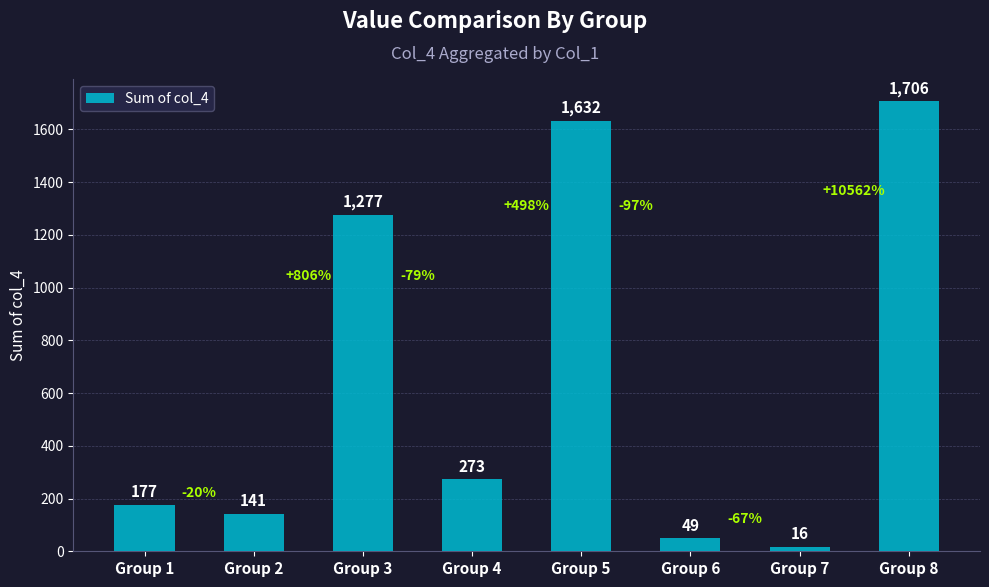

Reading left to right, what are all the values shown in this chart?

177	141	1277	273	1632	49	16	1706